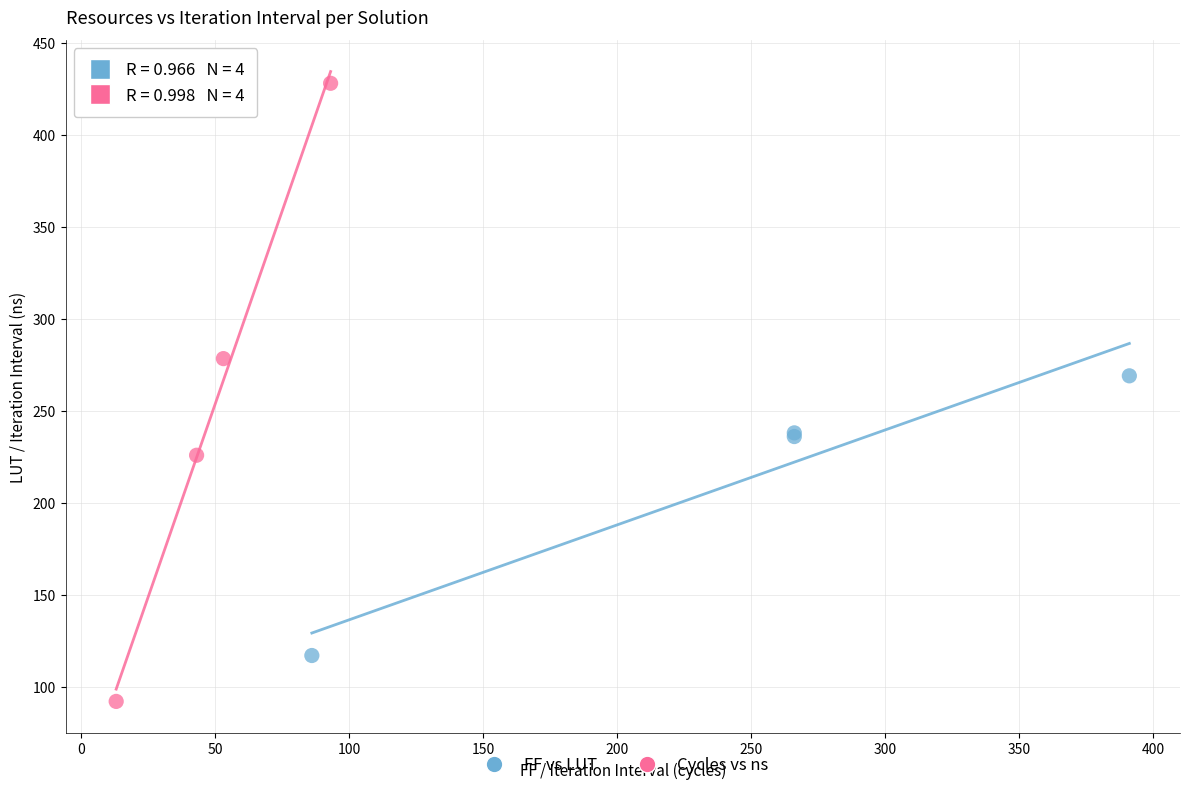

Which series reaches the maximum Y coordinate?

Cycles vs ns